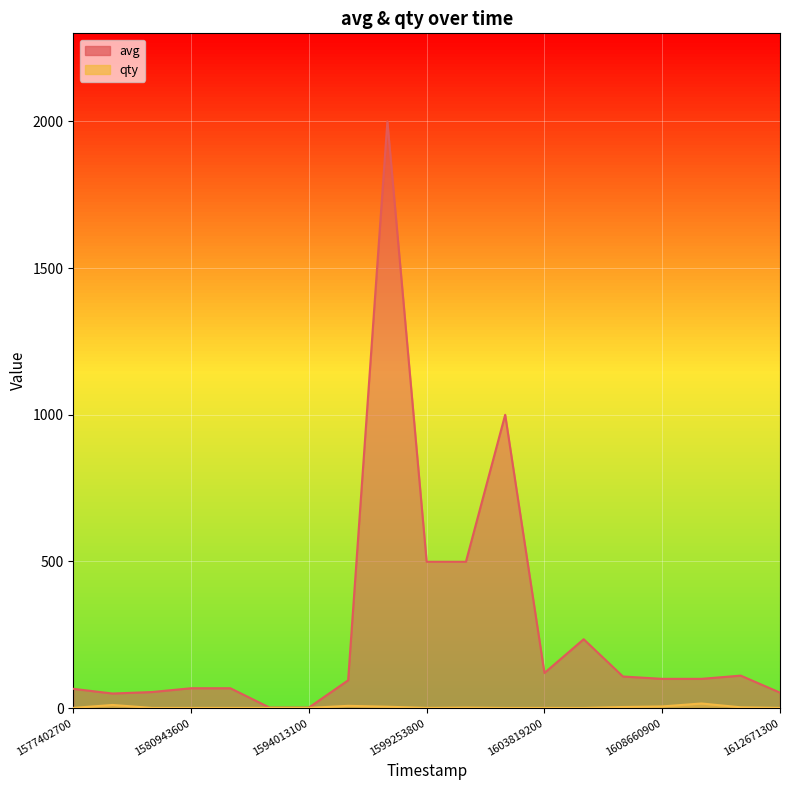

How many values in the avg series exceed 100?

8